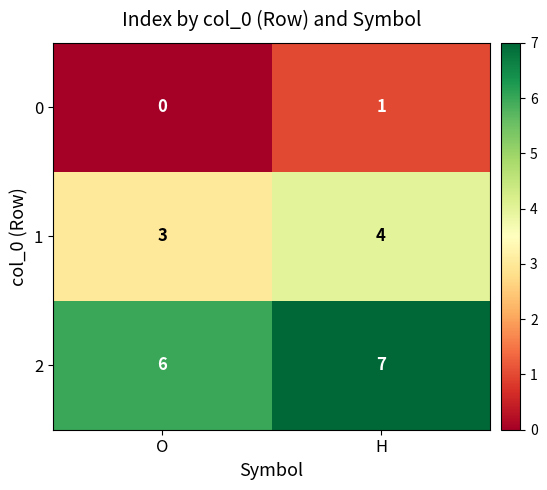

Reading left to right, list all the values displayed in this chart.

0: O=0	H=1
1: O=3	H=4
2: O=6	H=7